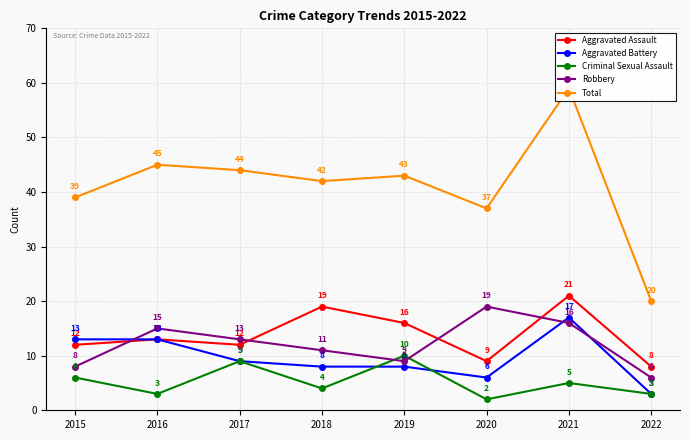

True or false: Robbery and Total intersect in this chart.

False